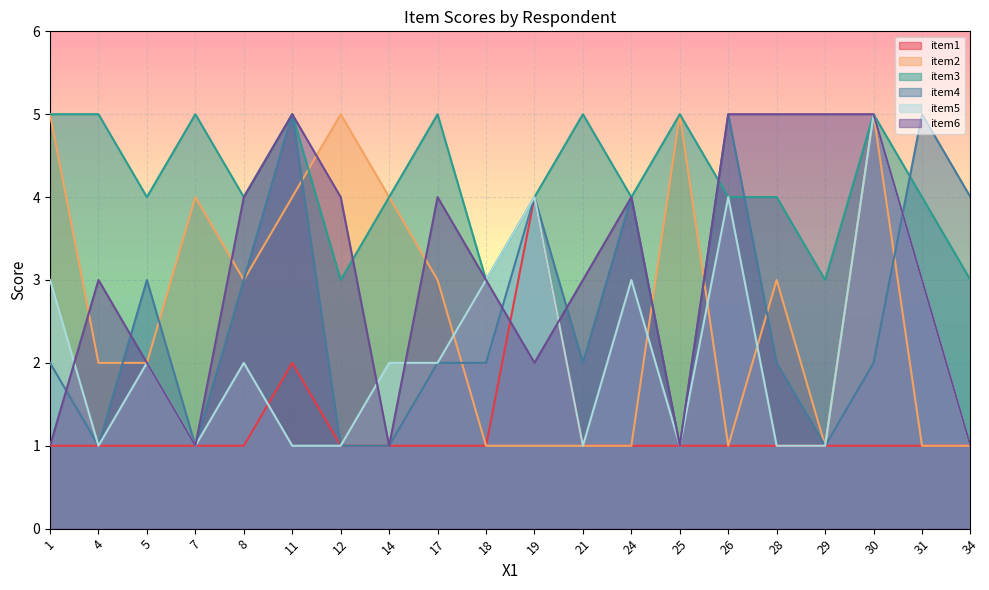

What is the maximum value shown in the chart?

5